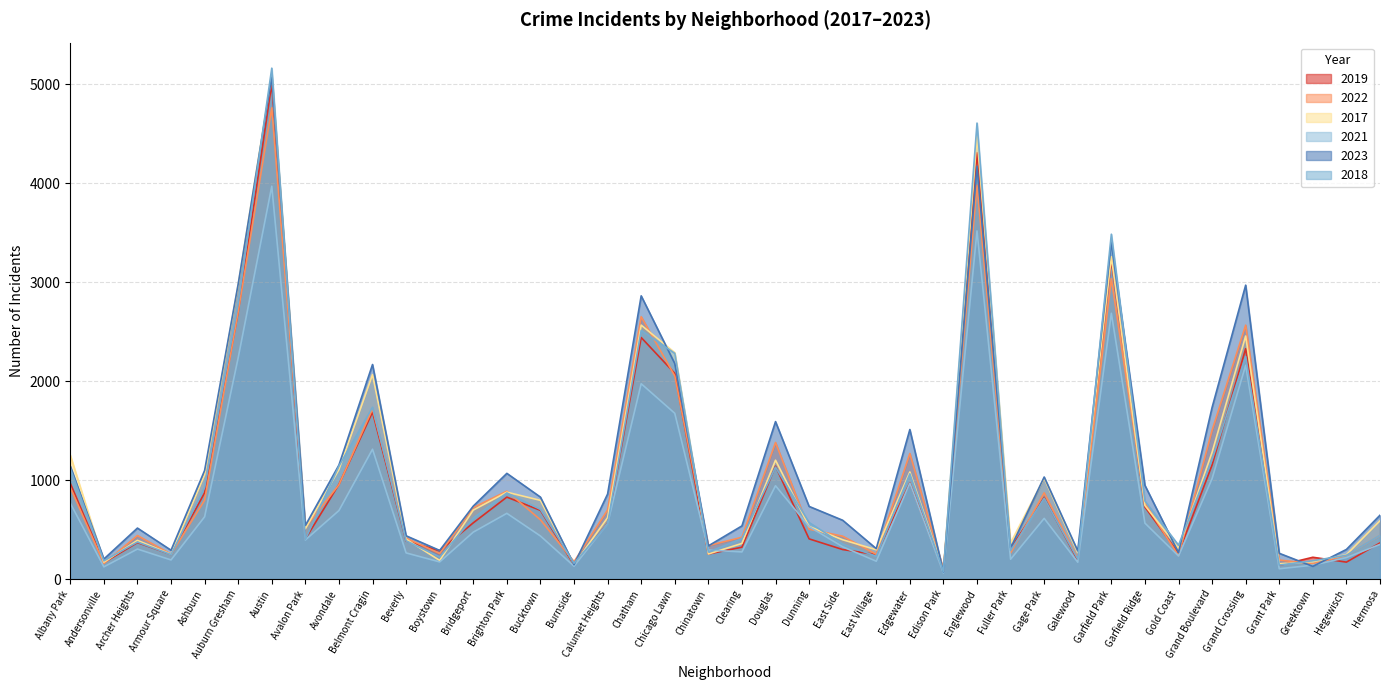

What is the spread (max minus min) of values at Austin?

1193